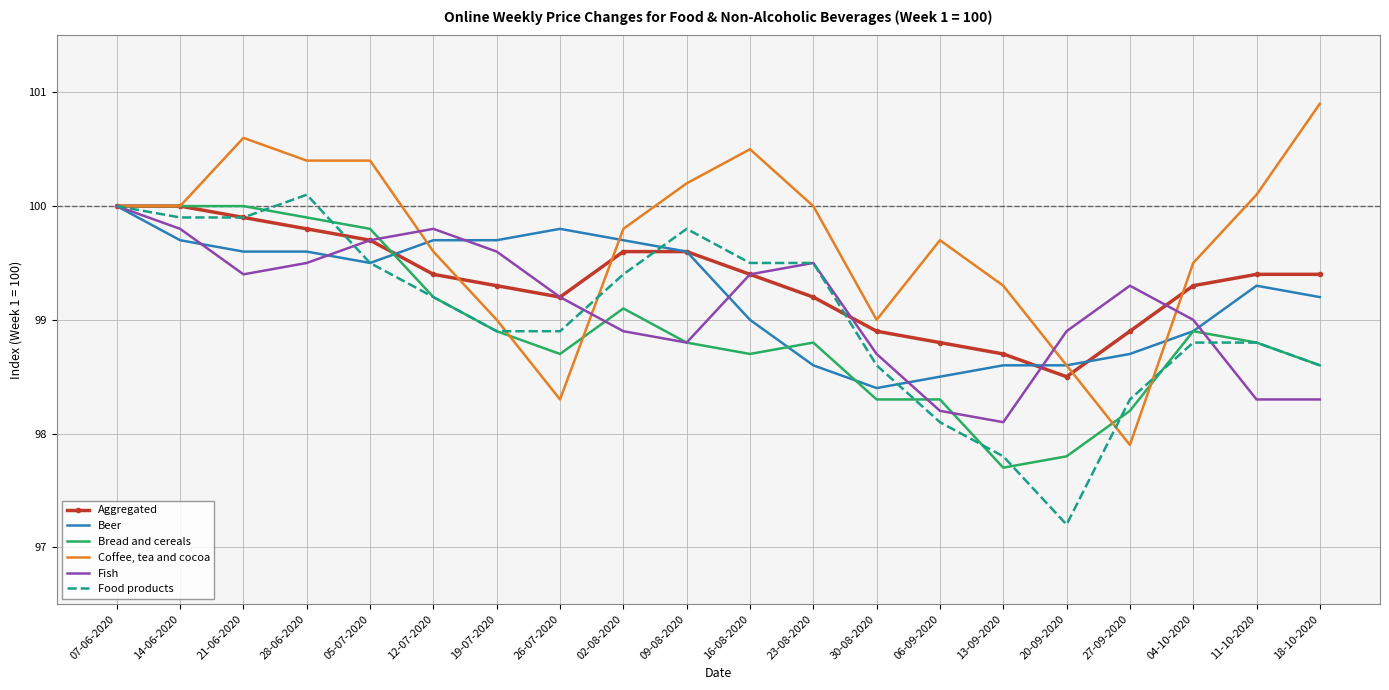

What position from the left is 09-08-2020?

10